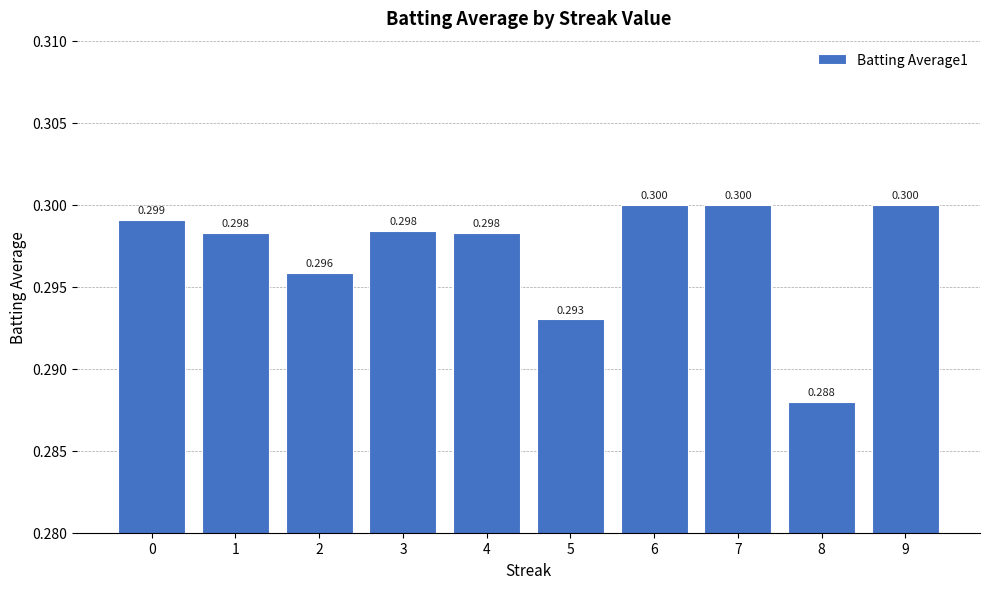

Reading right to left, transcribe all the data shown in this chart.

0.3	0.3	0.3	0.3	0.3	0.3	0.3	0.3	0.3	0.3